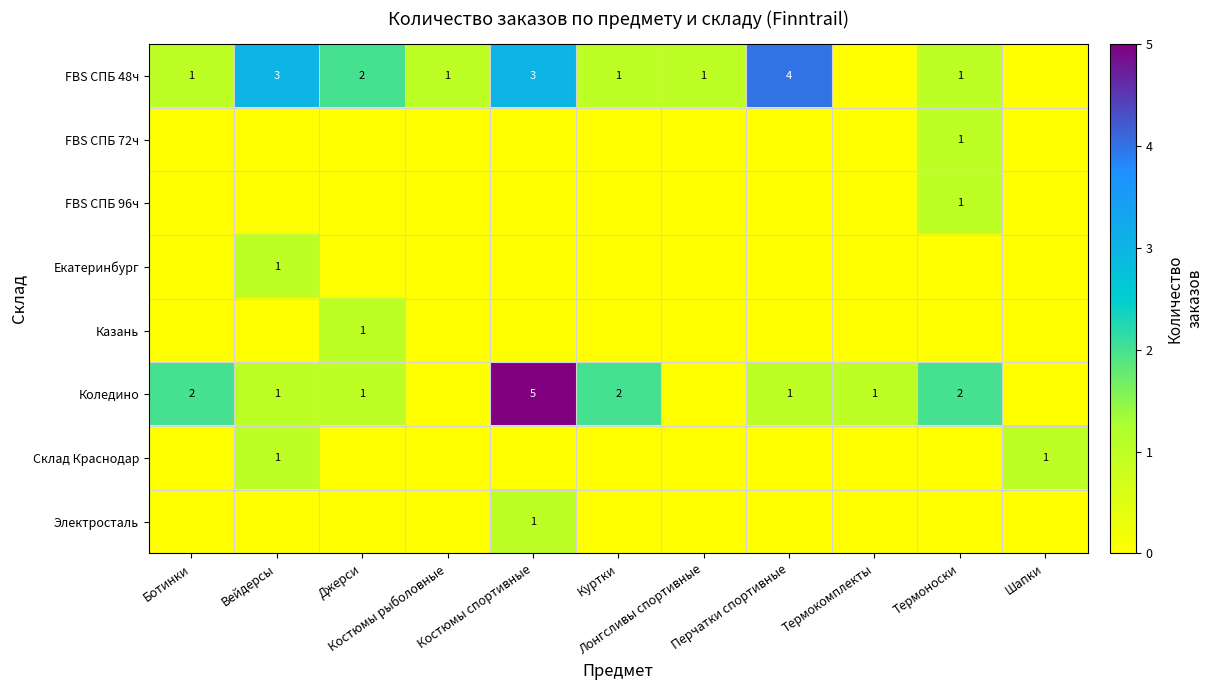

How many FBS СПБ 96ч values are between 0 and 1?

11